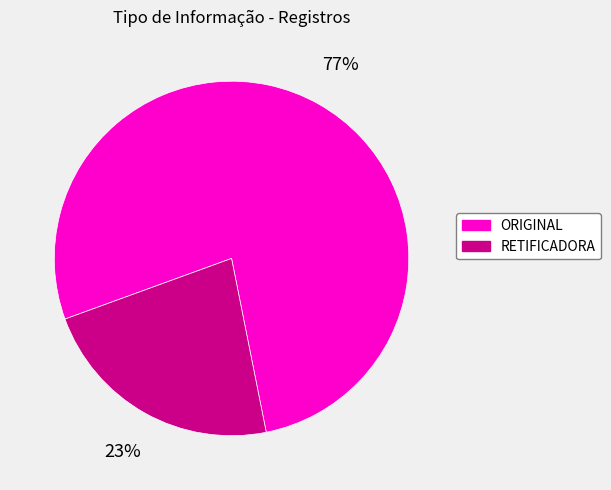

To the nearest percent, what percentage of the pie is ORIGINAL?

77%